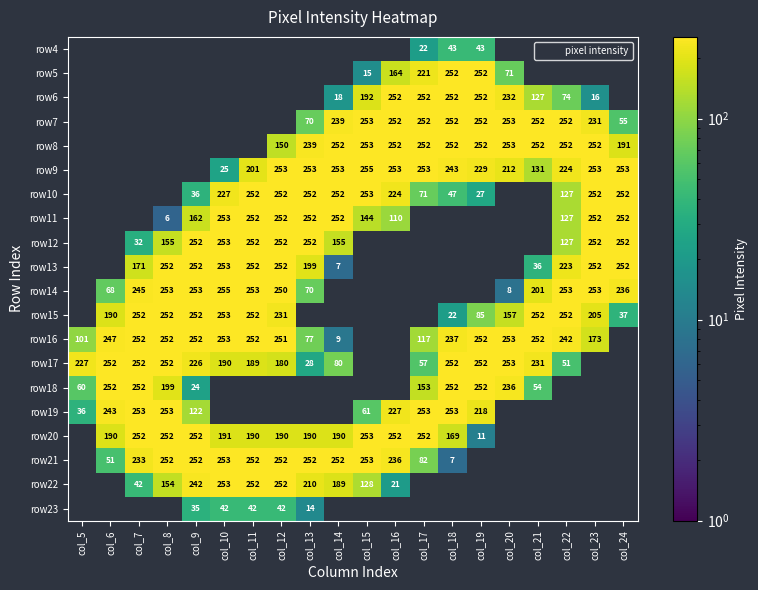

Between col_19 and col_13, which is larger?

col_13